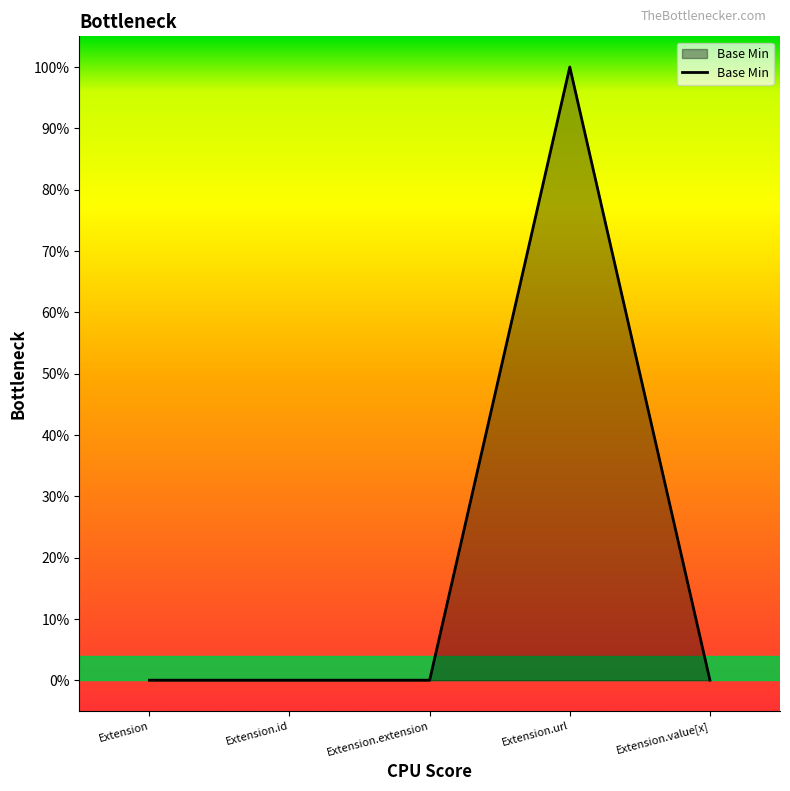

Does the chart have visible grid lines?

No